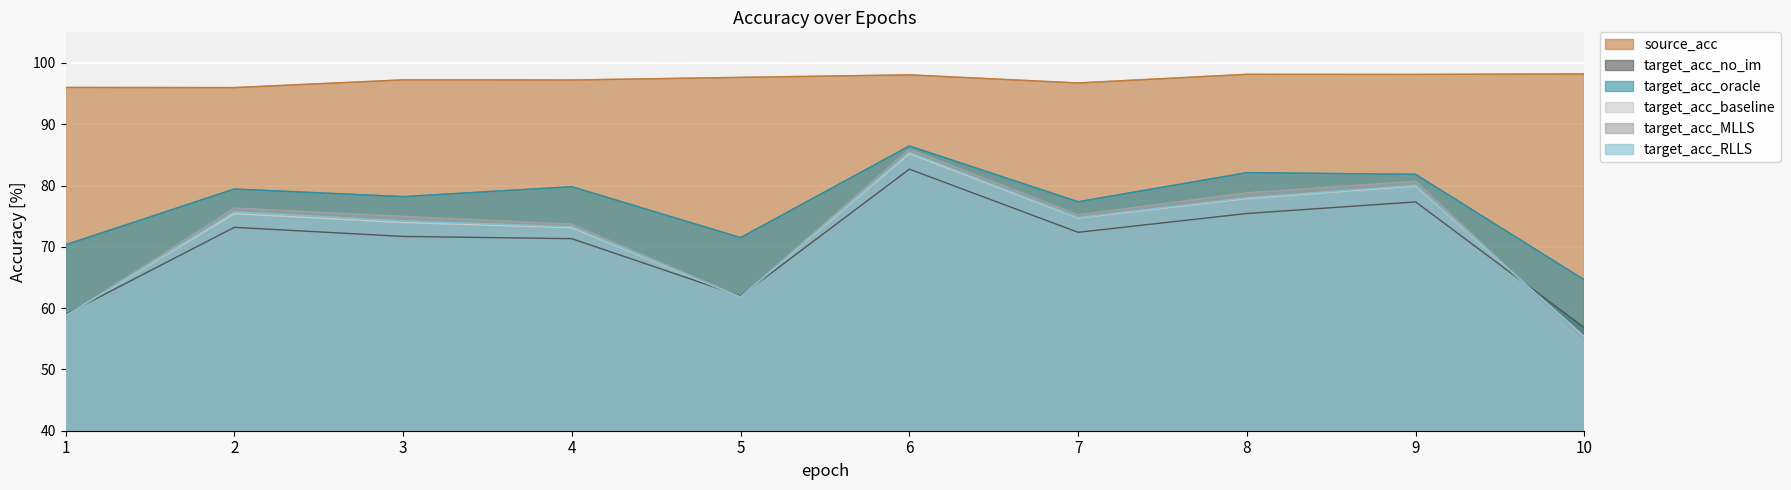

Reading right to left, transcribe all the data shown in this chart.

source_acc: 98.2	98.1	98.1	96.7	98.1	97.7	97.2	97.2	96.0	96.0
target_acc_no_im: 56.8	77.3	75.4	72.4	82.7	62.0	71.3	71.7	73.2	59.0
target_acc_oracle: 64.6	81.8	82.1	77.4	86.5	71.5	79.8	78.2	79.4	70.3
target_acc_baseline: 55.3	79.9	77.9	74.7	85.2	61.8	73.1	74.0	75.4	58.8
target_acc_MLLS: 54.9	80.7	78.8	75.2	85.9	61.8	73.7	75.0	76.3	58.7
target_acc_RLLS: 55.2	80.1	78.0	74.8	85.4	61.8	73.3	74.2	75.7	58.7